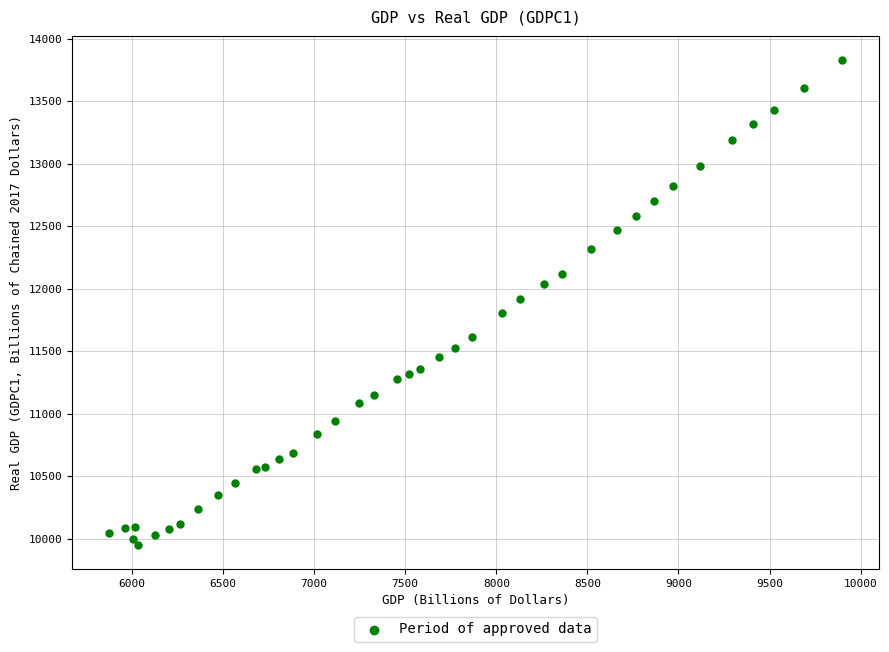

What is the range of Y values (max minus min)?

3876.1